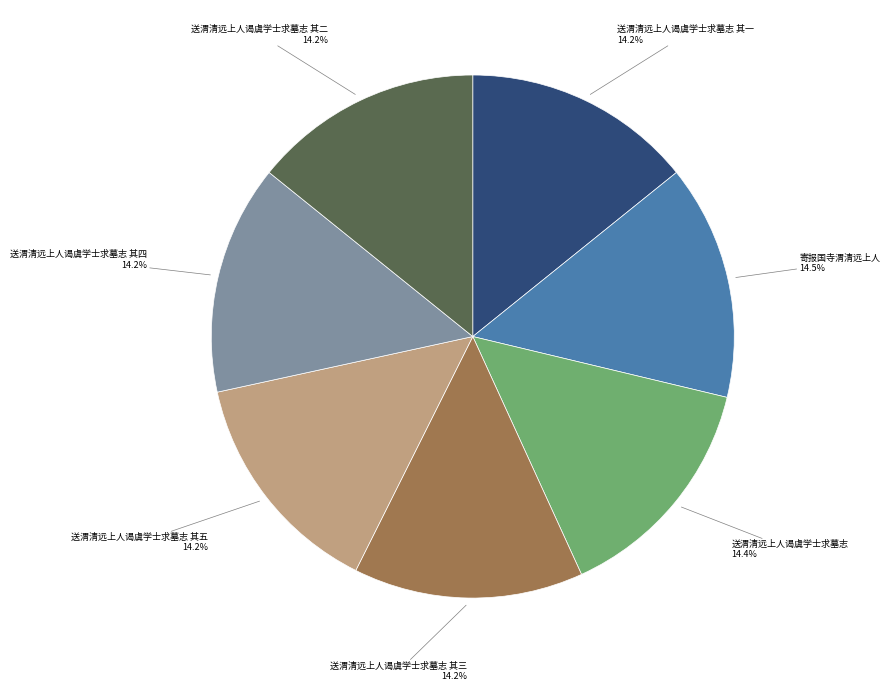

Is there any slice that represents more than half of the pie?

No